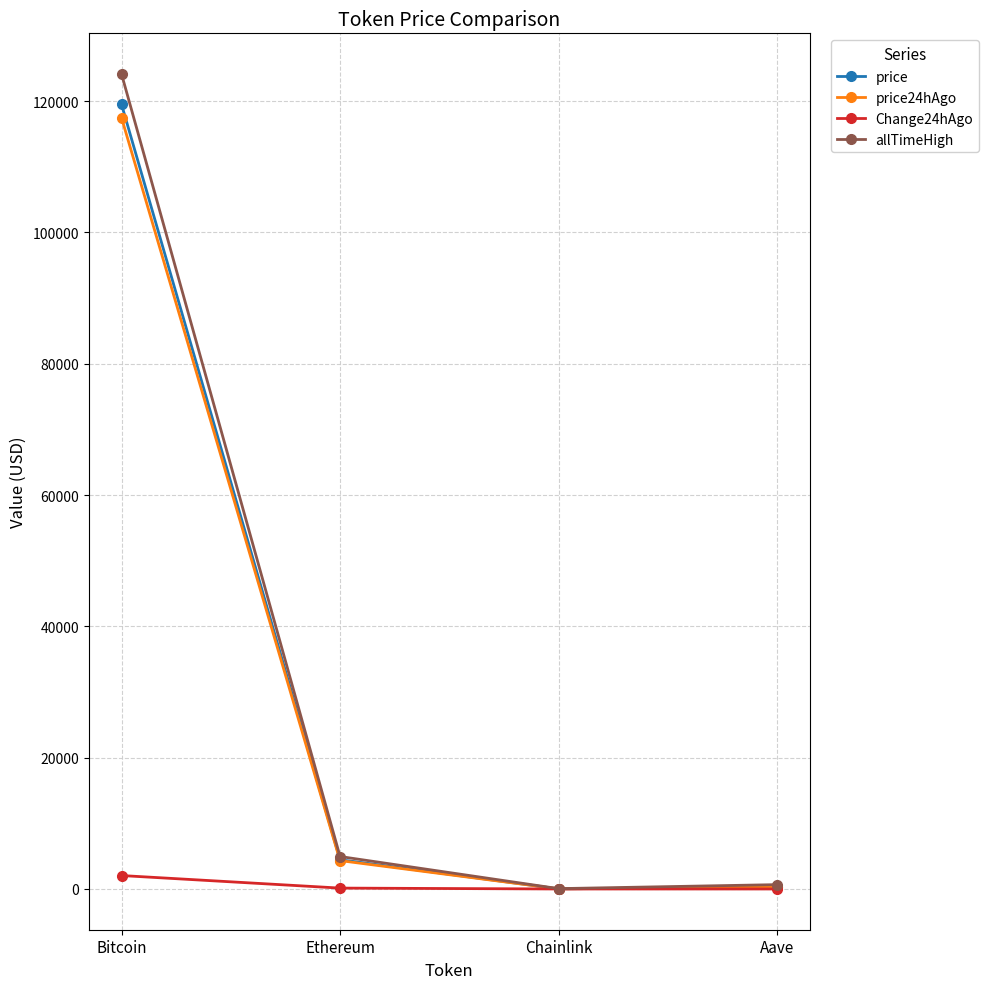

Rank the series at Bitcoin from lowest to highest value.

Change24hAgo, price24hAgo, price, allTimeHigh